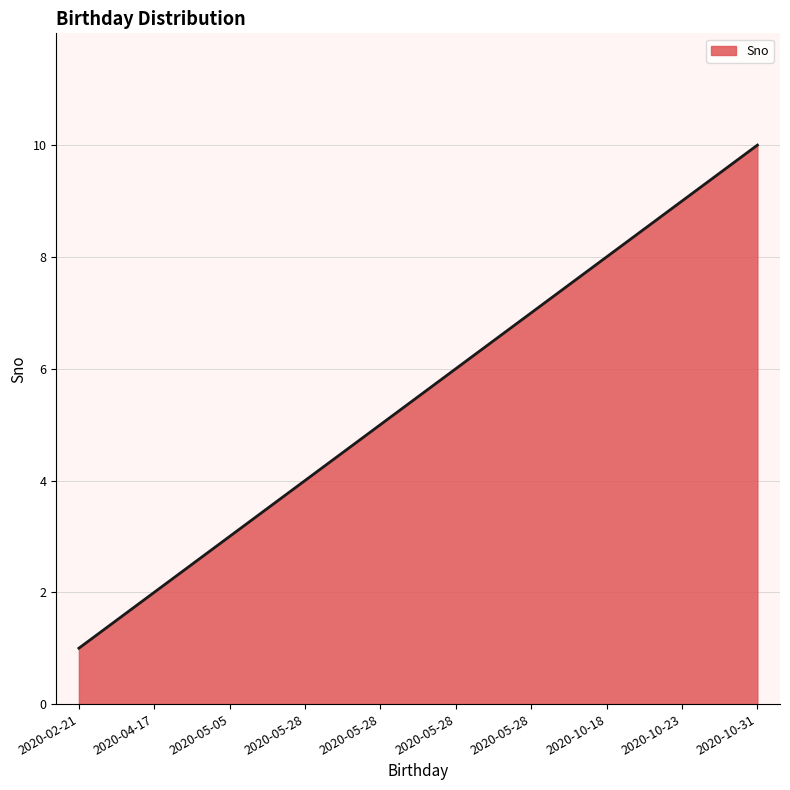

Reading right to left, what are all the values shown in this chart?

10	9	8	7	6	5	4	3	2	1